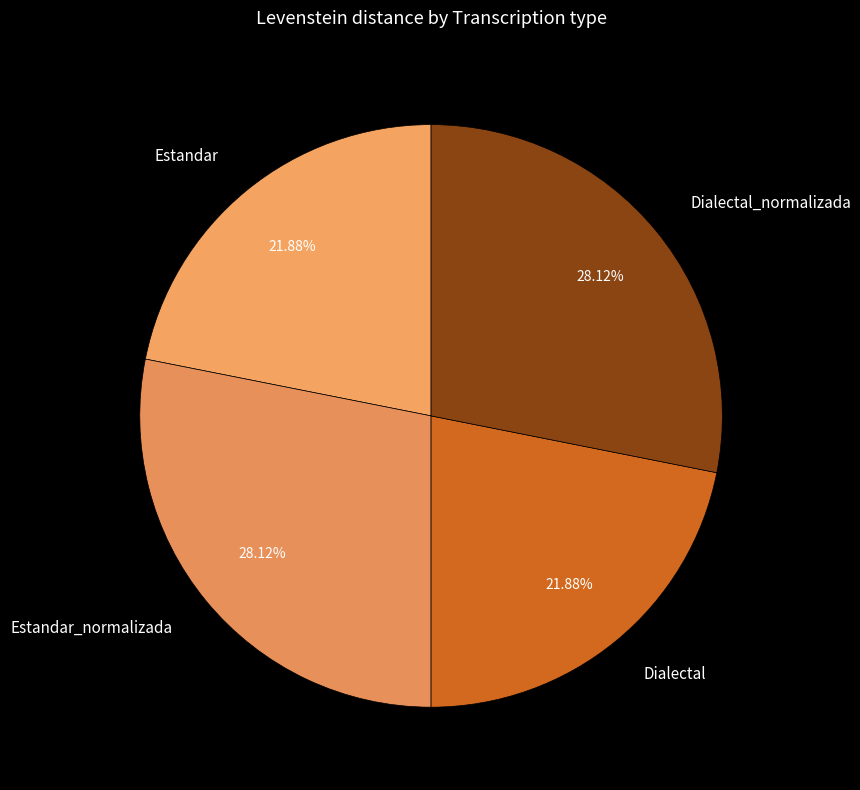

How many segments does this pie chart have?

4